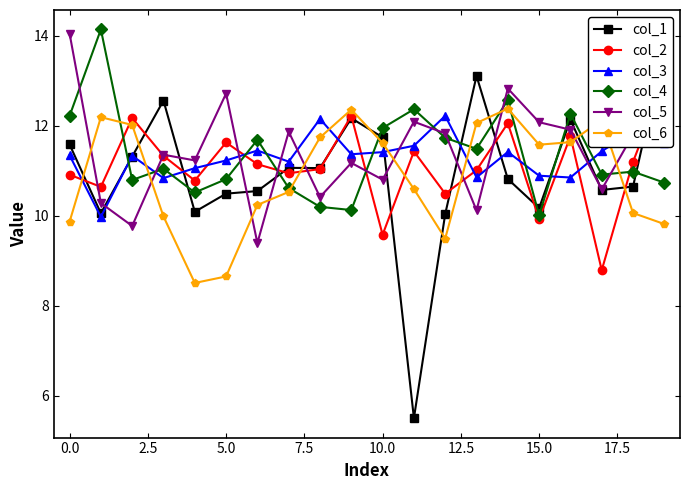

In col_6, how many points are higher than both neighbors (excluding endpoints)?

4